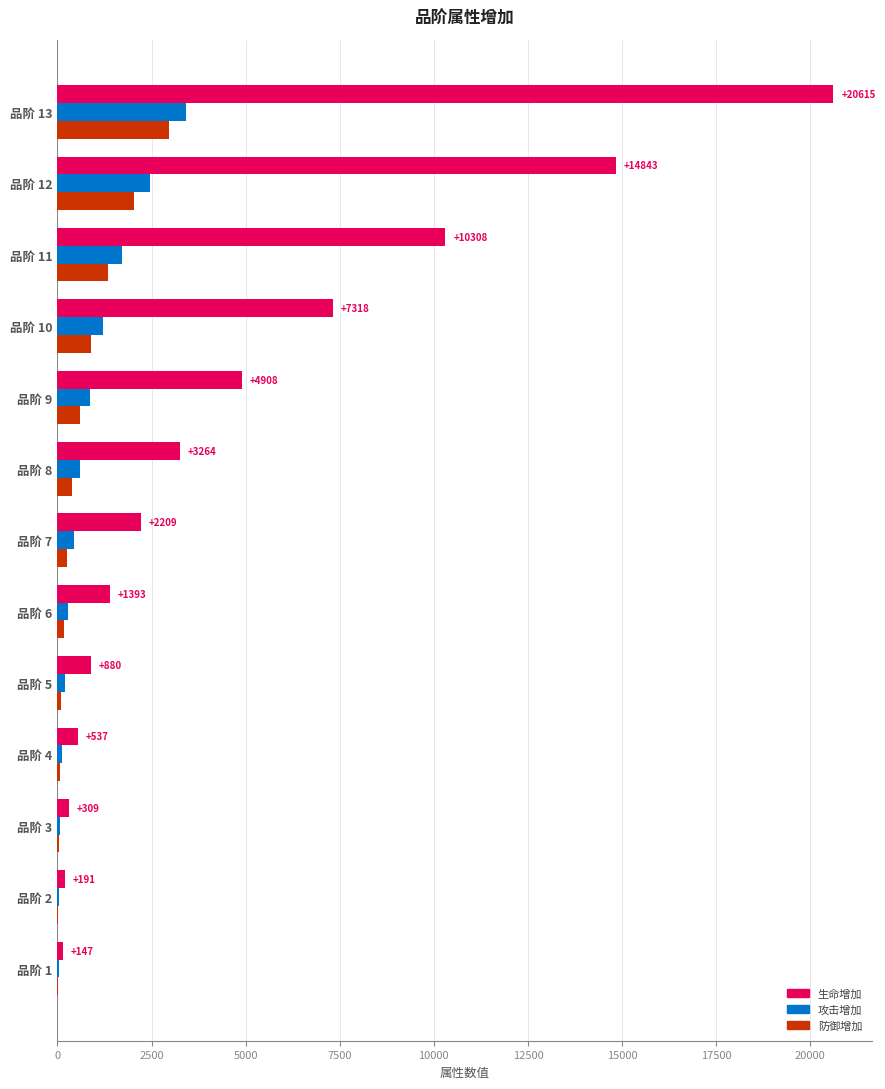

Which label corresponds to the largest value in the chart?

品阶 13